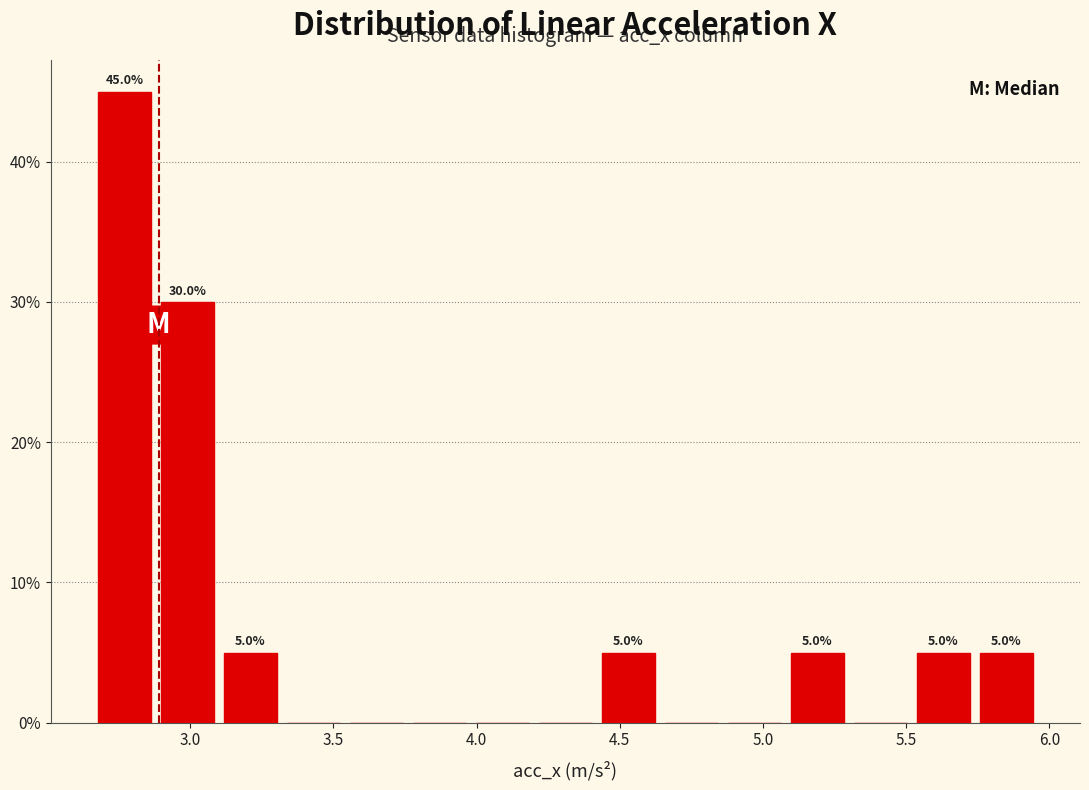

Which range on the x-axis has the tallest bar?

2.66 to 2.88